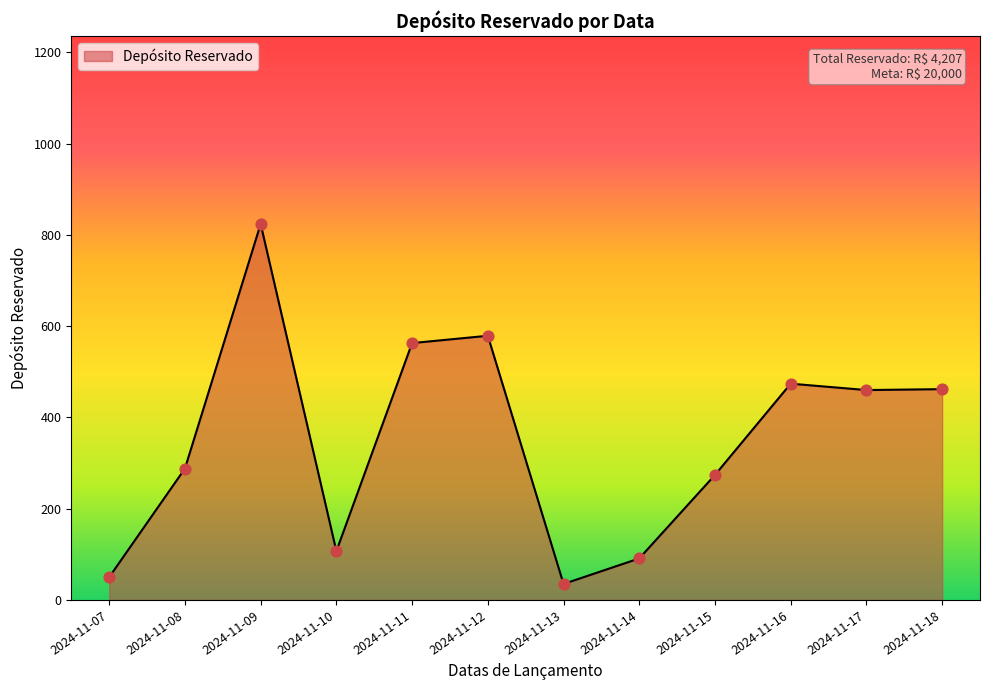

What is the change in value from 2024-11-12 to 2024-11-16?

-105